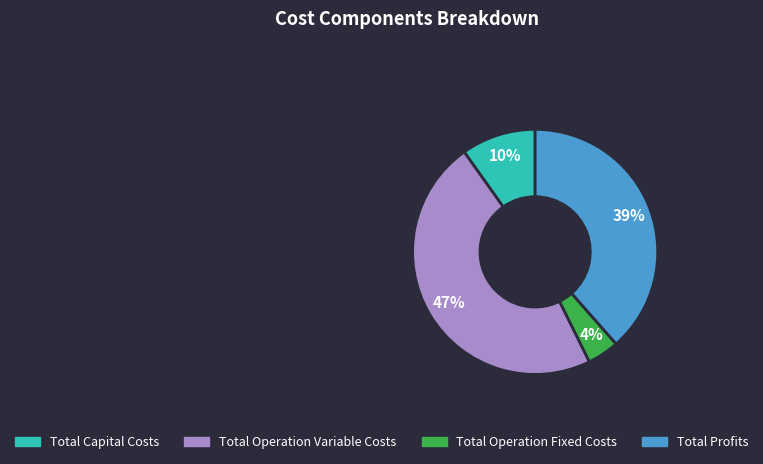

Approximately how many times larger is the value at Total Operation Variable Costs compared to Total Profits?

1.2